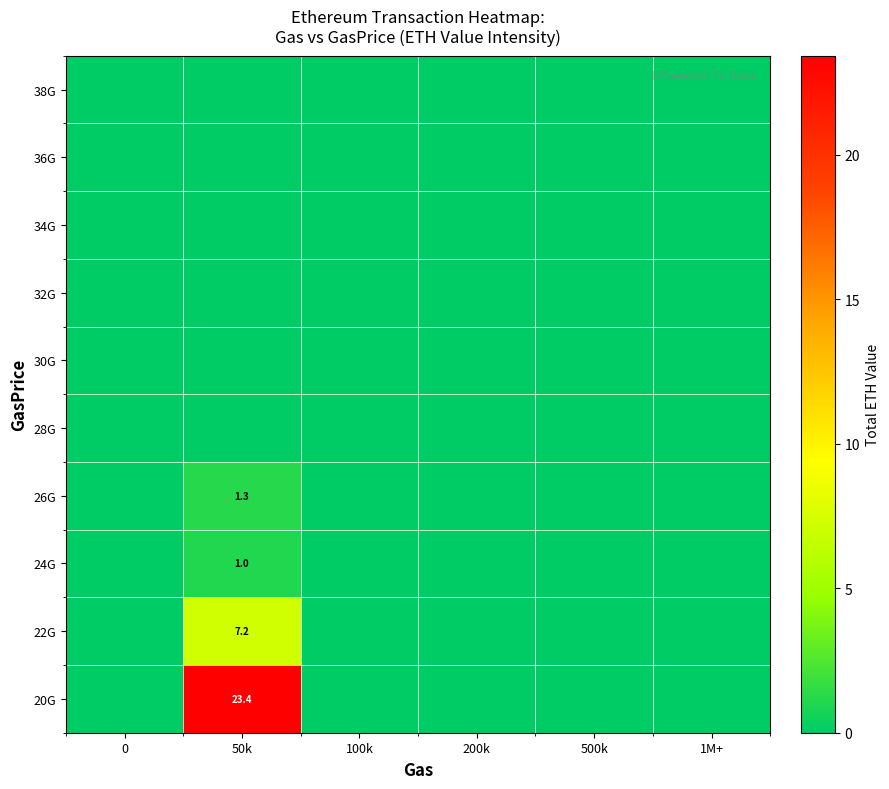

At 1M+, list the series in order from largest to smallest.

20G, 22G, 24G, 26G, 28G, 30G, 32G, 34G, 36G, 38G